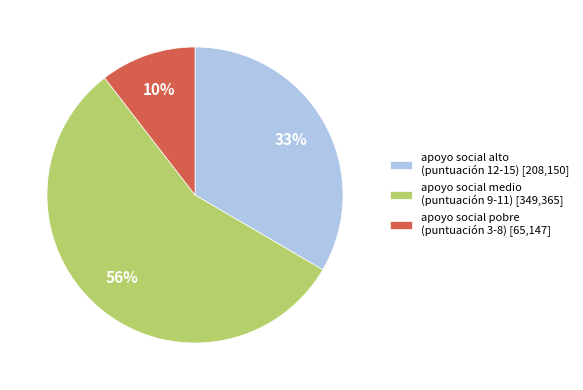

What percentage is the apoyo social alto (puntuación 12-15) slice, to the nearest percent?

33%